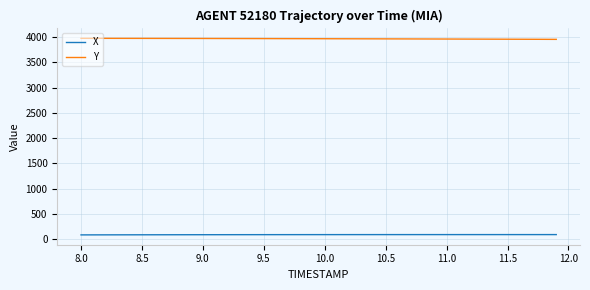

Rank the series by their average value, from highest to lowest.

Y, X